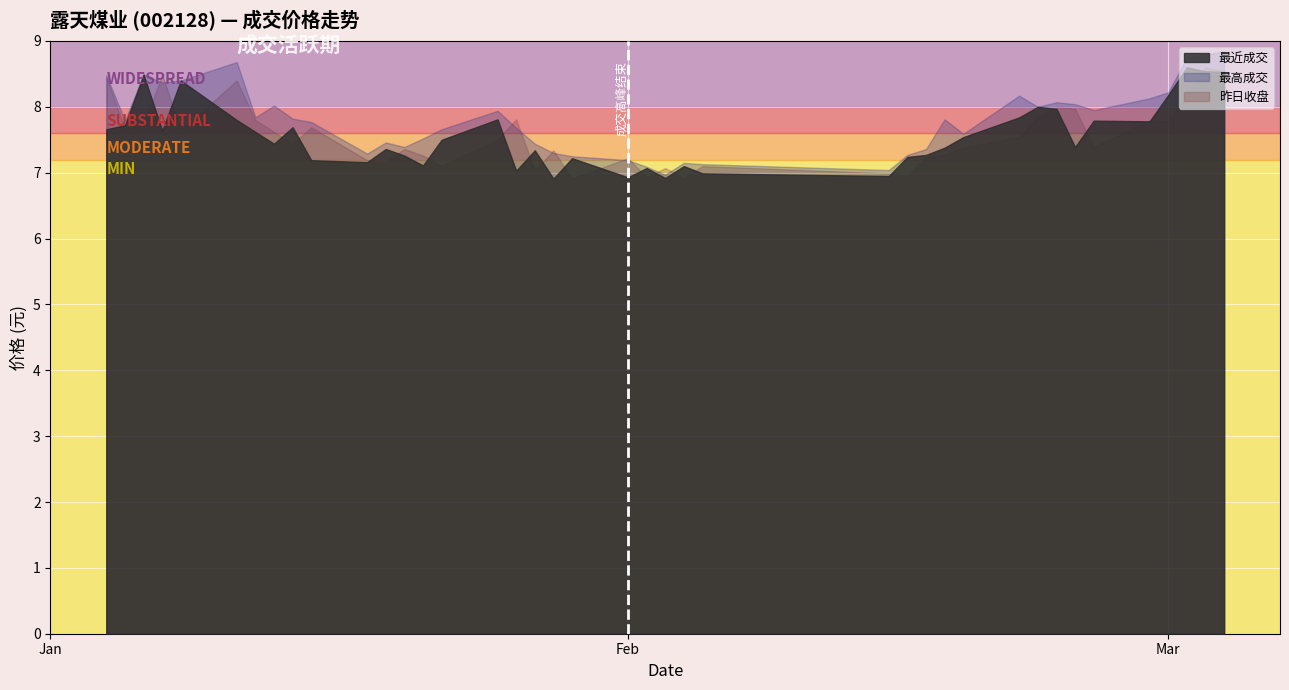

In 最近成交, how many points are lower than both neighbors (excluding endpoints)?

11